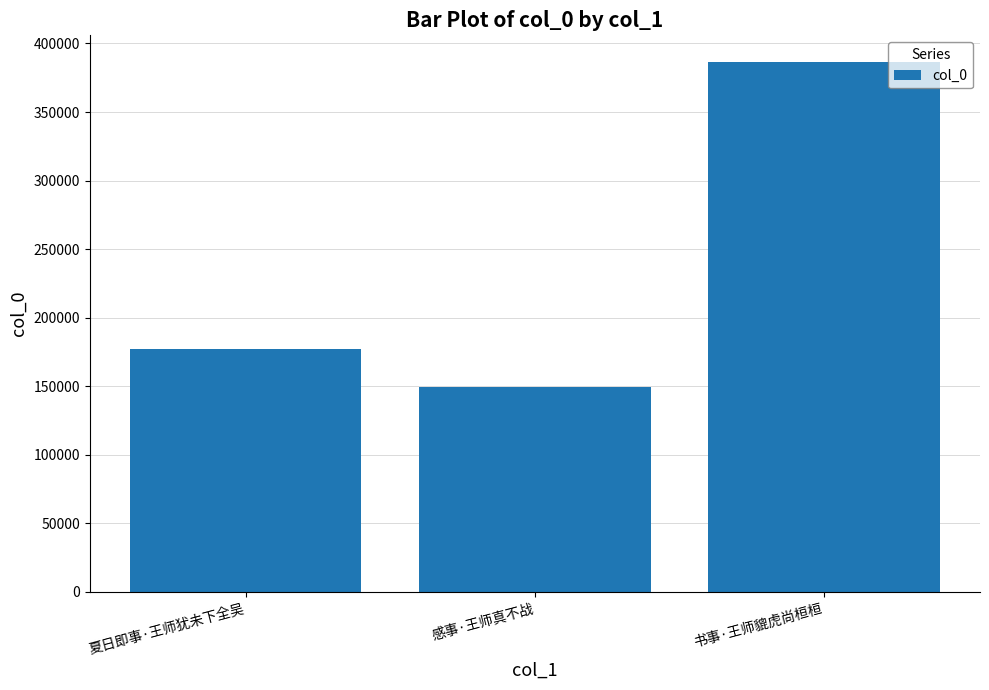

What value does the data have at 书事·王师貔虎尚桓桓?

386620